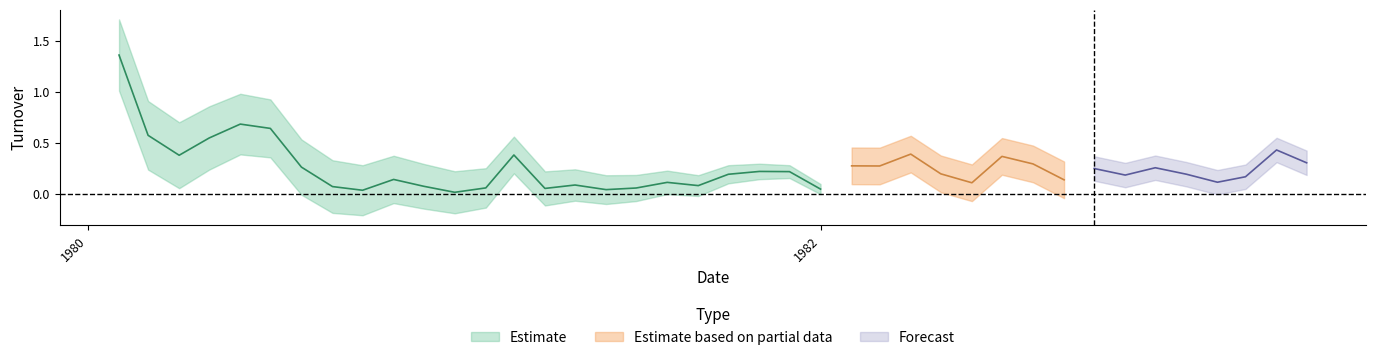

List the labels in order of value, smallest first.

1981-01-01, 1980-10-01, 1981-06-01, 1982-01-01, 1981-04-01, 1981-07-01, 1981-02-01, 1980-09-01, 1980-12-01, 1981-09-01, 1981-05-01, 1982-06-01, 1981-08-01, 1983-02-01, 1982-09-01, 1980-11-01, 1983-03-01, 1982-11-01, 1981-10-01, 1983-01-01, 1982-05-01, 1981-12-01, 1981-11-01, 1982-10-01, 1982-12-01, 1980-08-01, 1982-03-01, 1982-02-01, 1982-08-01, 1983-05-01, 1982-07-01, 1980-04-01, 1981-03-01, 1982-04-01, 1983-04-01, 1980-05-01, 1980-03-01, 1980-07-01, 1980-06-01, 1980-02-01